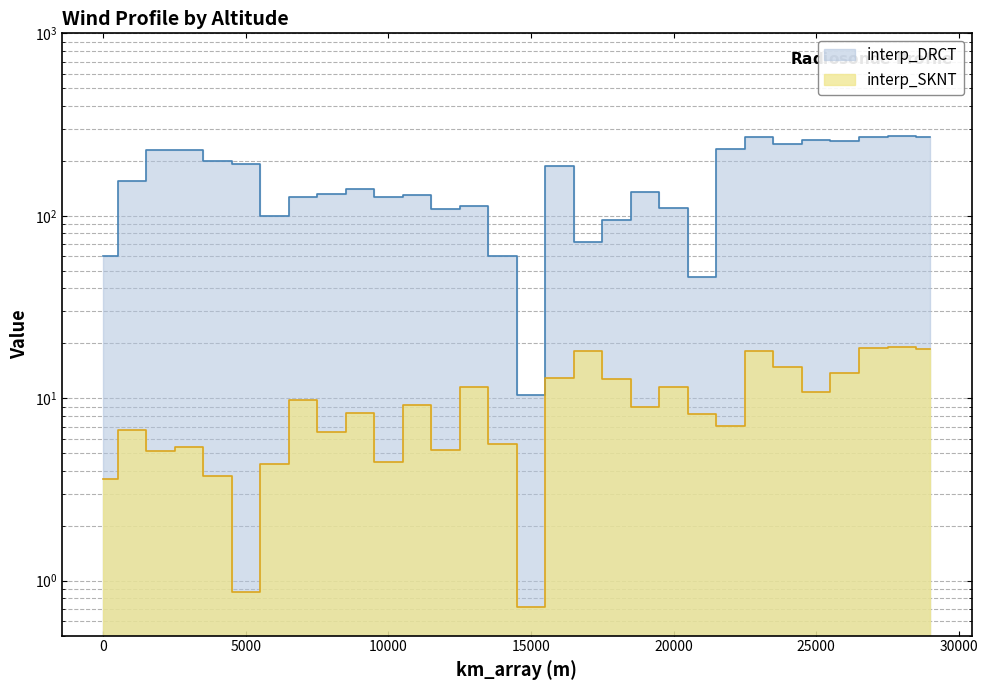

Which has a higher value, 7000 or 14000?

7000